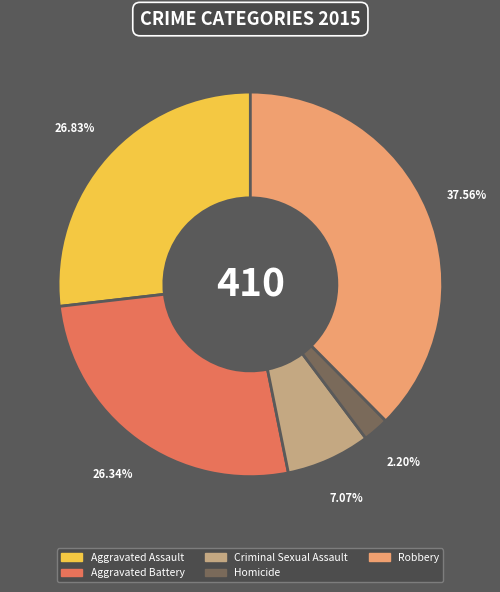

To the nearest percent, what is the difference between the Criminal Sexual Assault and Homicide slice percentages?

5%